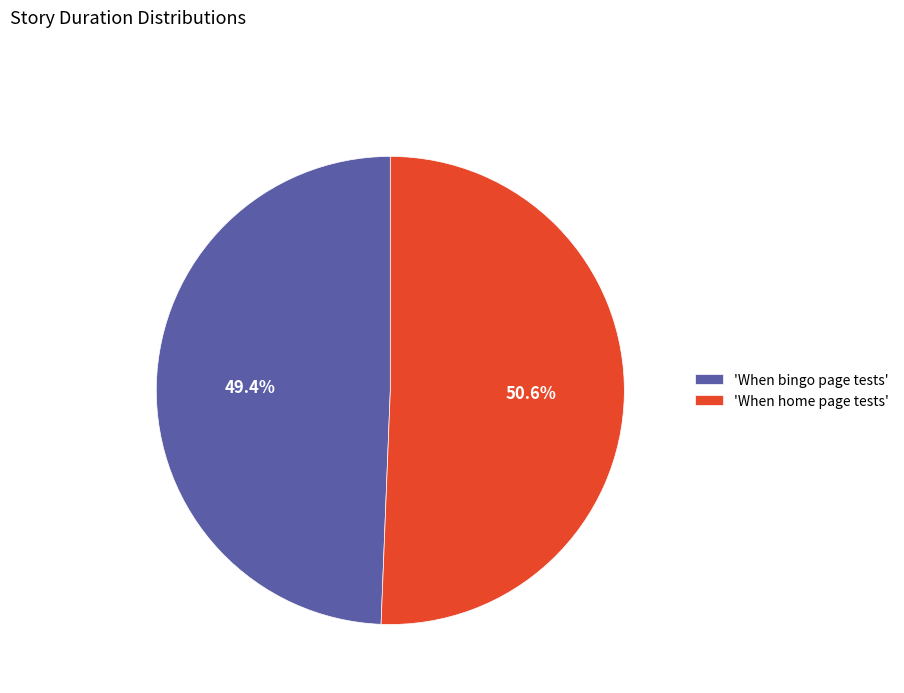

How many slices are in this pie chart?

2